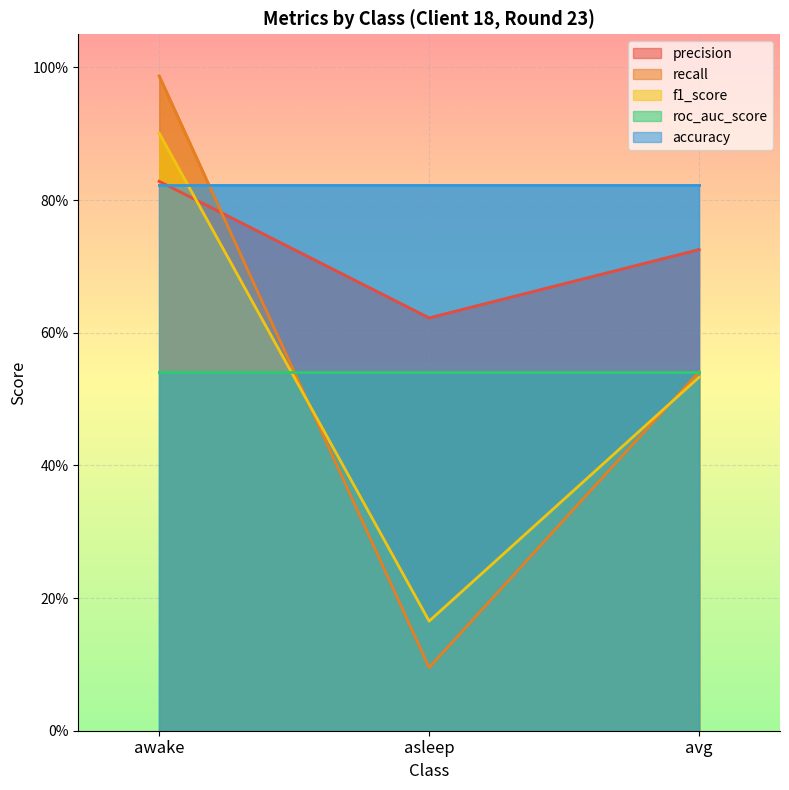

At how many categories does at least one series exceed 0?

3